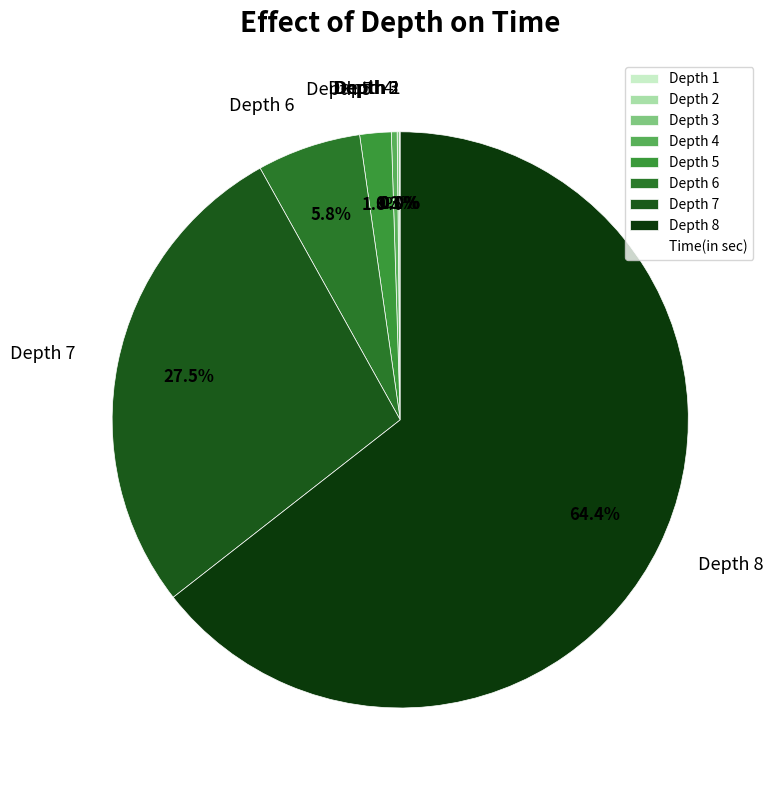

Do Depth 6 and Depth 5 together represent more than half of the pie?

No